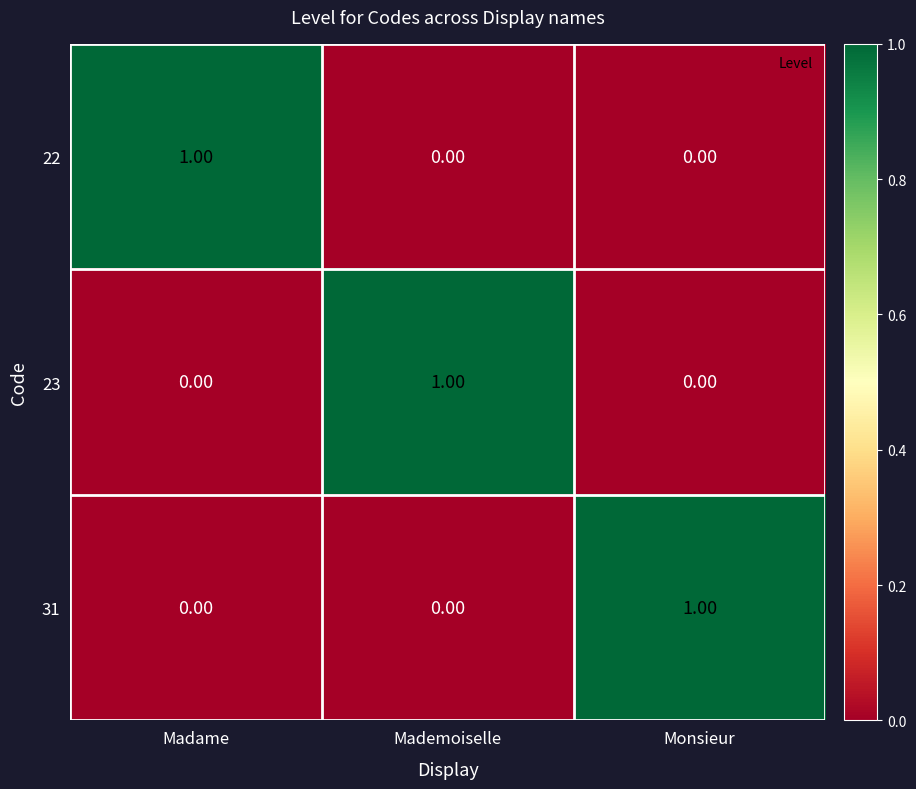

At how many categories does at least one series exceed 0?

3